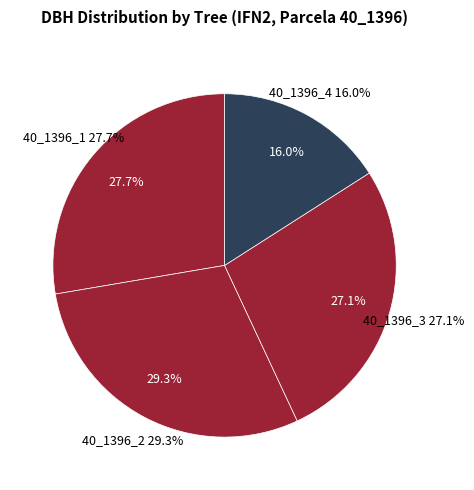

Which slice is the largest?

40_1396_2